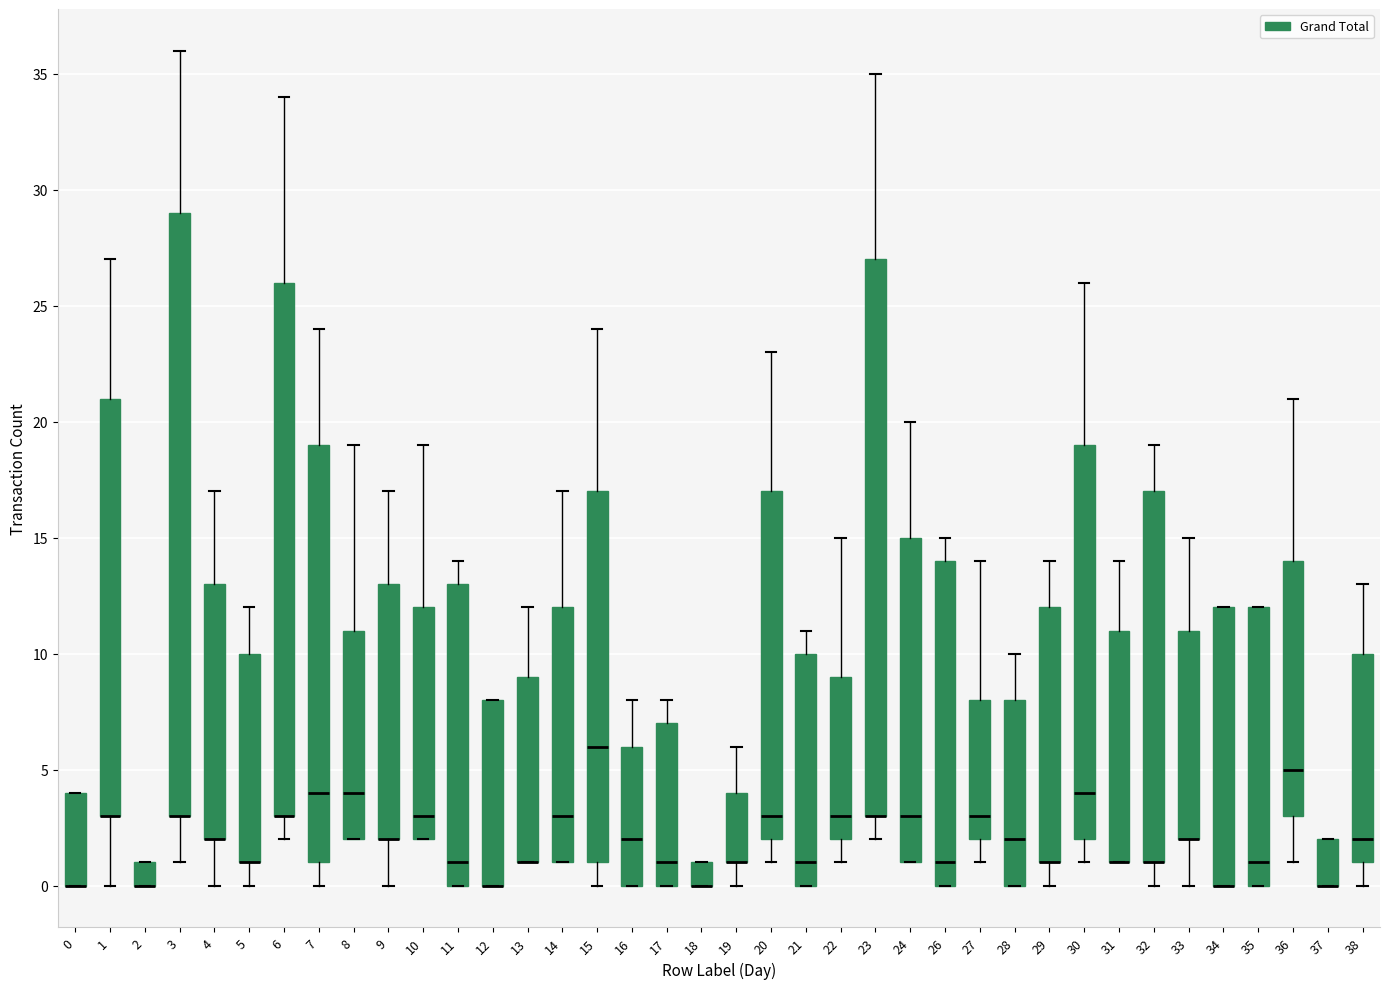

Reading left to right, read every box against the y-axis: the position of its median line, the range the box covers, and the ends of its whiskers. The values are not printed on the chart, so give them approximately, as read against the axis.

0: median 0 (drawn on the box's lower edge), box 0 to 4, whiskers 0 to 4
1: median 3 (drawn on the box's lower edge), box 3 to 21, whiskers 0 to 27
2: median 0 (drawn on the box's lower edge), box 0 to 1, whiskers 0 to 1
3: median 3 (drawn on the box's lower edge), box 3 to 29, whiskers 1 to 36
4: median 2 (drawn on the box's lower edge), box 2 to 13, whiskers 0 to 17
5: median 1 (drawn on the box's lower edge), box 1 to 10, whiskers 0 to 12
6: median 3 (drawn on the box's lower edge), box 3 to 26, whiskers 2 to 34
7: median 4, box 1 to 19, whiskers 0 to 24
8: median 4, box 2 to 11, whiskers 2 to 19
9: median 2 (drawn on the box's lower edge), box 2 to 13, whiskers 0 to 17
10: median 3, box 2 to 12, whiskers 2 to 19
11: median 1, box 0 to 13, whiskers 0 to 14
12: median 0 (drawn on the box's lower edge), box 0 to 8, whiskers 0 to 8
13: median 1 (drawn on the box's lower edge), box 1 to 9, whiskers 1 to 12
14: median 3, box 1 to 12, whiskers 1 to 17
15: median 6, box 1 to 17, whiskers 0 to 24
16: median 2, box 0 to 6, whiskers 0 to 8
17: median 1, box 0 to 7, whiskers 0 to 8
18: median 0 (drawn on the box's lower edge), box 0 to 1, whiskers 0 to 1
19: median 1 (drawn on the box's lower edge), box 1 to 4, whiskers 0 to 6
20: median 3, box 2 to 17, whiskers 1 to 23
21: median 1, box 0 to 10, whiskers 0 to 11
22: median 3, box 2 to 9, whiskers 1 to 15
23: median 3 (drawn on the box's lower edge), box 3 to 27, whiskers 2 to 35
24: median 3, box 1 to 15, whiskers 1 to 20
26: median 1, box 0 to 14, whiskers 0 to 15
27: median 3, box 2 to 8, whiskers 1 to 14
28: median 2, box 0 to 8, whiskers 0 to 10
29: median 1 (drawn on the box's lower edge), box 1 to 12, whiskers 0 to 14
30: median 4, box 2 to 19, whiskers 1 to 26
31: median 1 (drawn on the box's lower edge), box 1 to 11, whiskers 1 to 14
32: median 1 (drawn on the box's lower edge), box 1 to 17, whiskers 0 to 19
33: median 2 (drawn on the box's lower edge), box 2 to 11, whiskers 0 to 15
34: median 0 (drawn on the box's lower edge), box 0 to 12, whiskers 0 to 12
35: median 1, box 0 to 12, whiskers 0 to 12
36: median 5, box 3 to 14, whiskers 1 to 21
37: median 0 (drawn on the box's lower edge), box 0 to 2, whiskers 0 to 2
38: median 2, box 1 to 10, whiskers 0 to 13